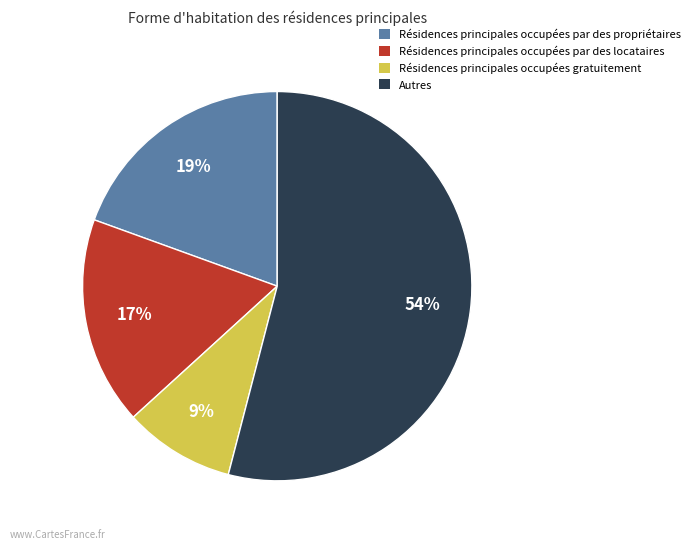

To the nearest percent, what percentage of the pie is Résidences principales occupées par des locataires?

17%